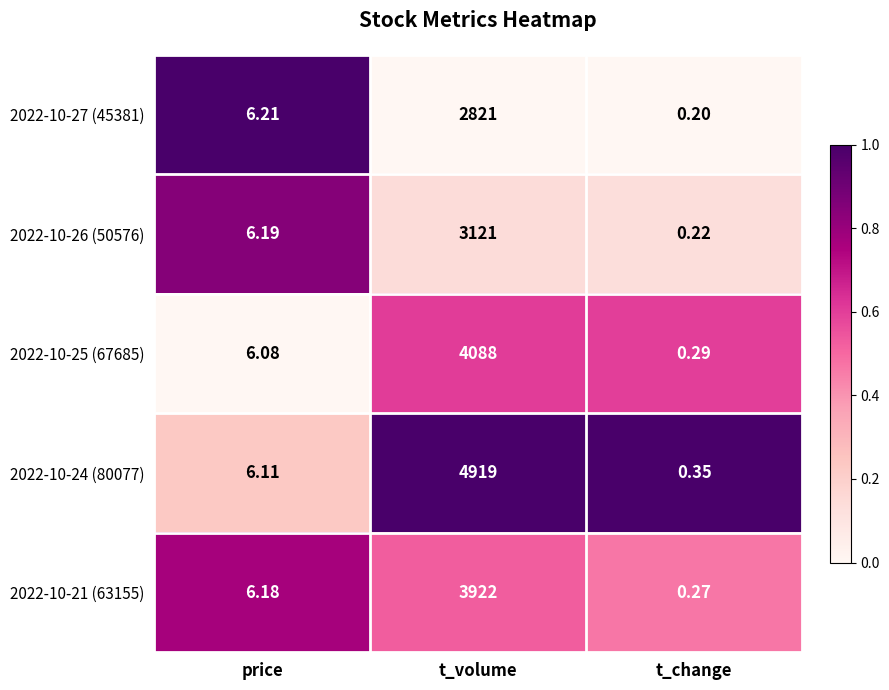

Where does the 2022-10-25 (67685) series first go above 6?

price